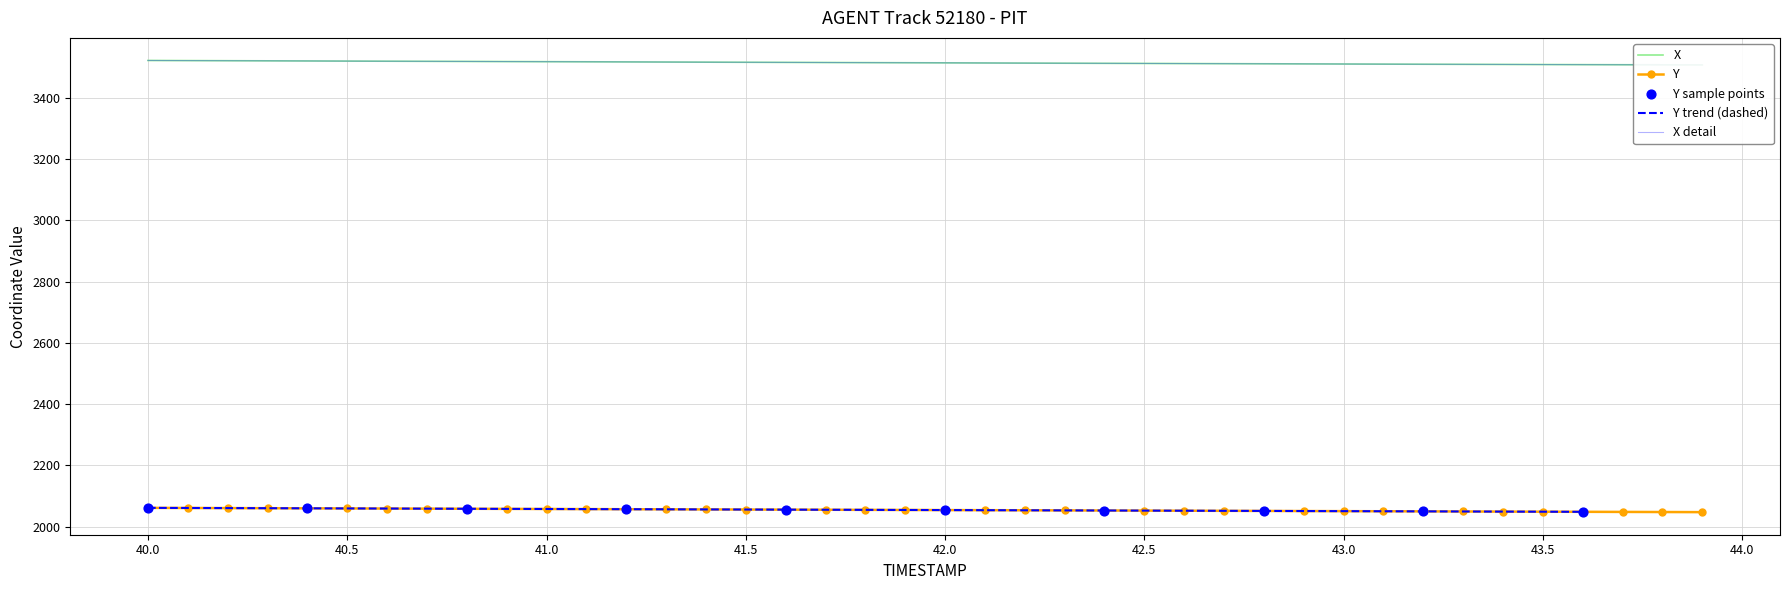

What is the maximum value for Y?

2061.7